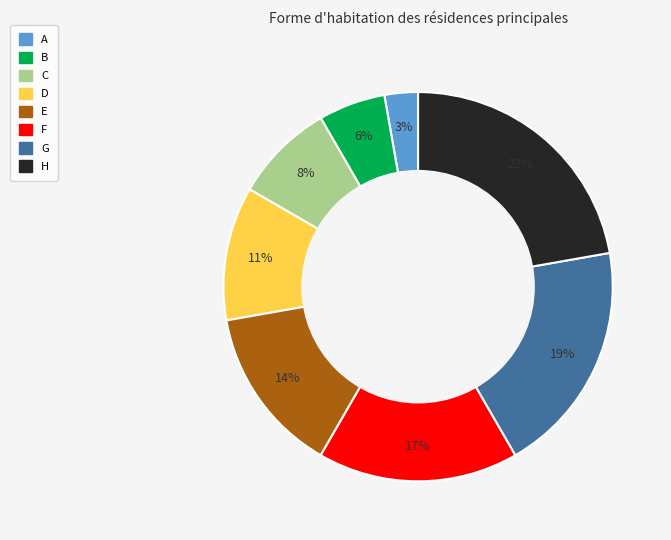

Do F and B together represent more than half of the pie?

No